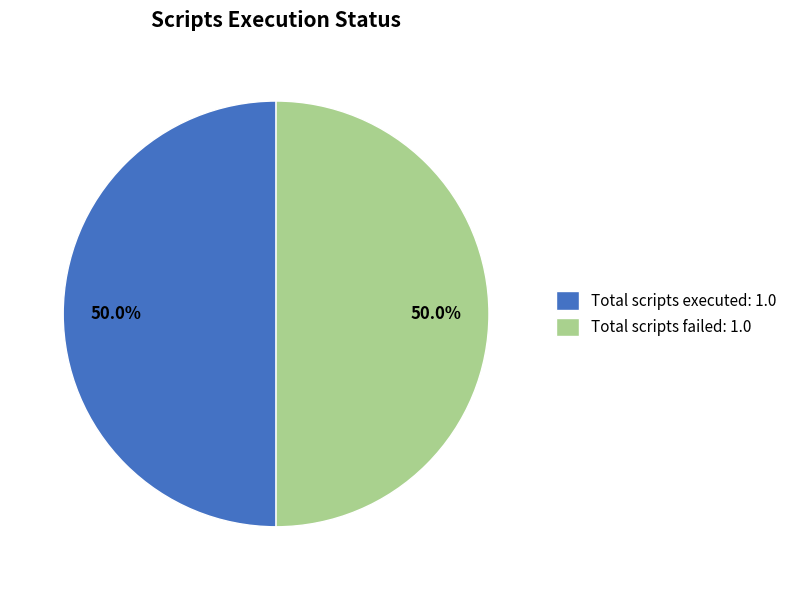

How many segments does this pie chart have?

2